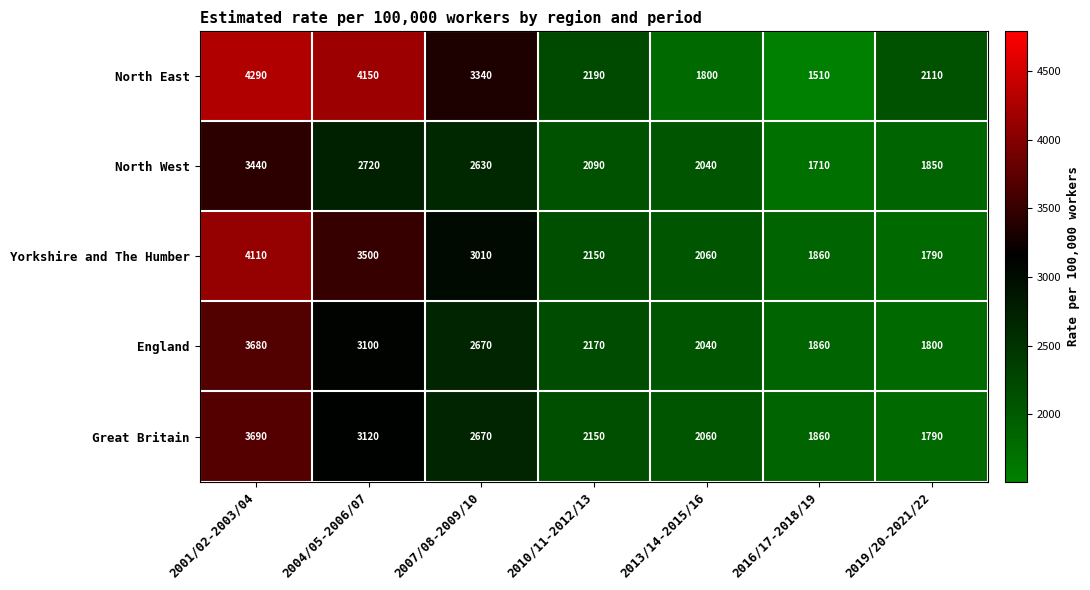

Where does the Great Britain series first go above 2150?

2001/02-2003/04